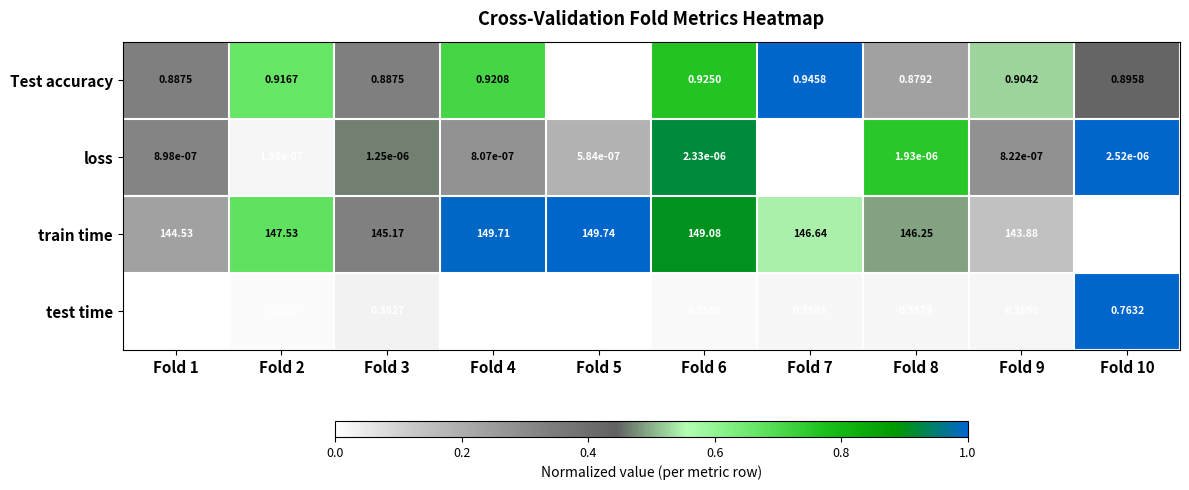

Which series changed the most between Fold 6 and Fold 8?

train time